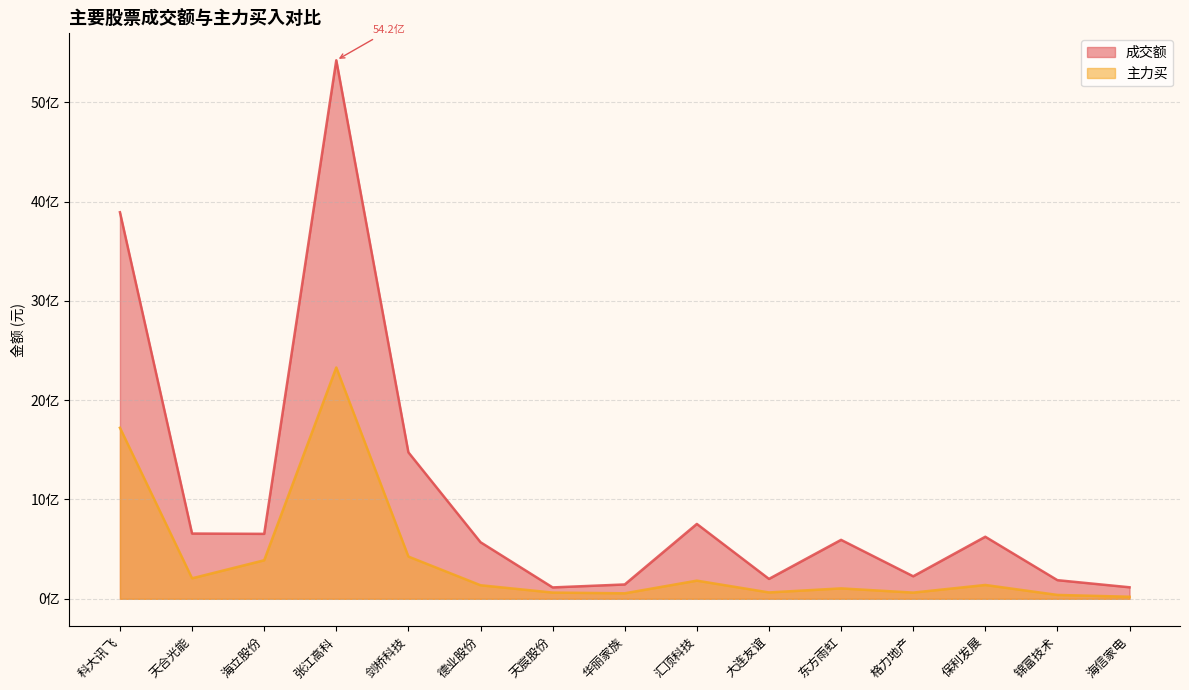

Which series has the largest total across all categories?

成交额